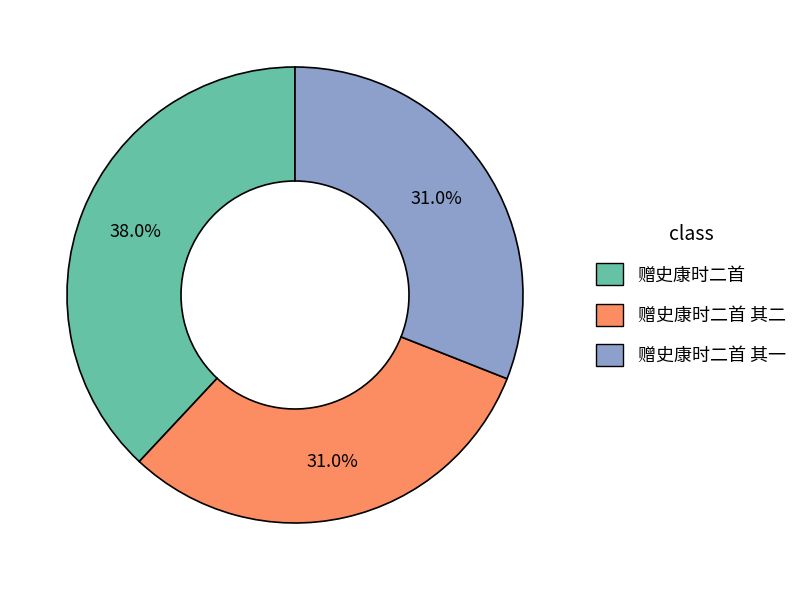

Combined, what portion of the pie is 赠史康时二首 其一 and 赠史康时二首?

69.0%